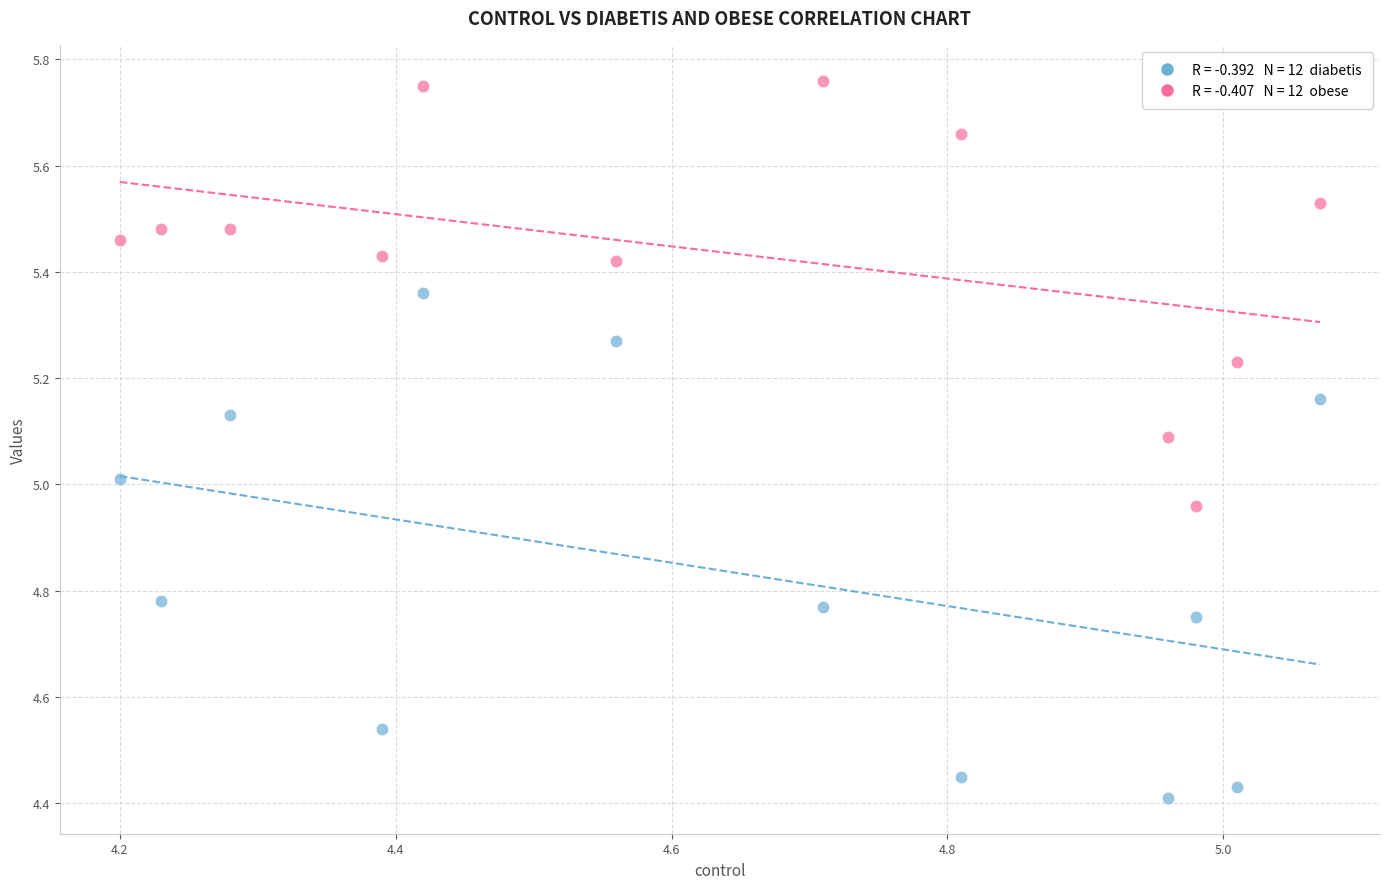

Across all data points, what is the range of X values (max minus min)?

0.9